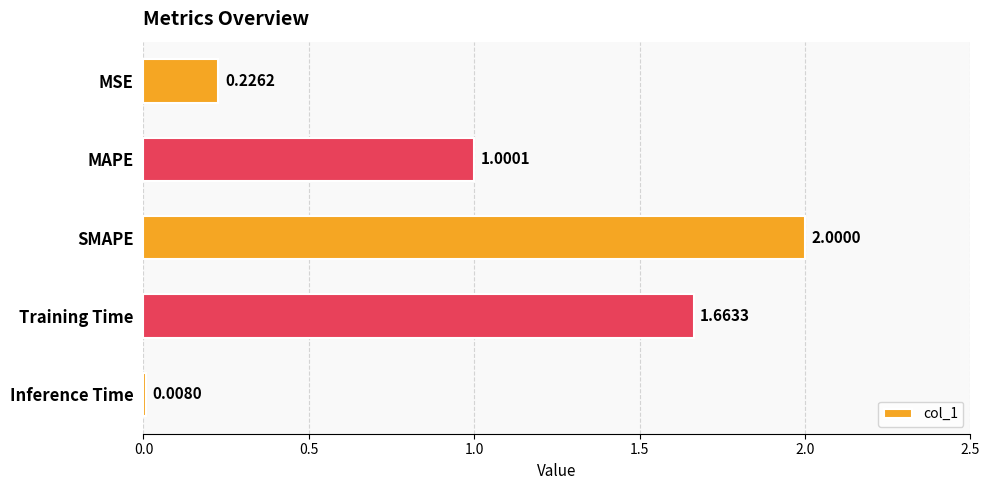

List the labels in order of value, smallest first.

Inference Time, MSE, MAPE, Training Time, SMAPE